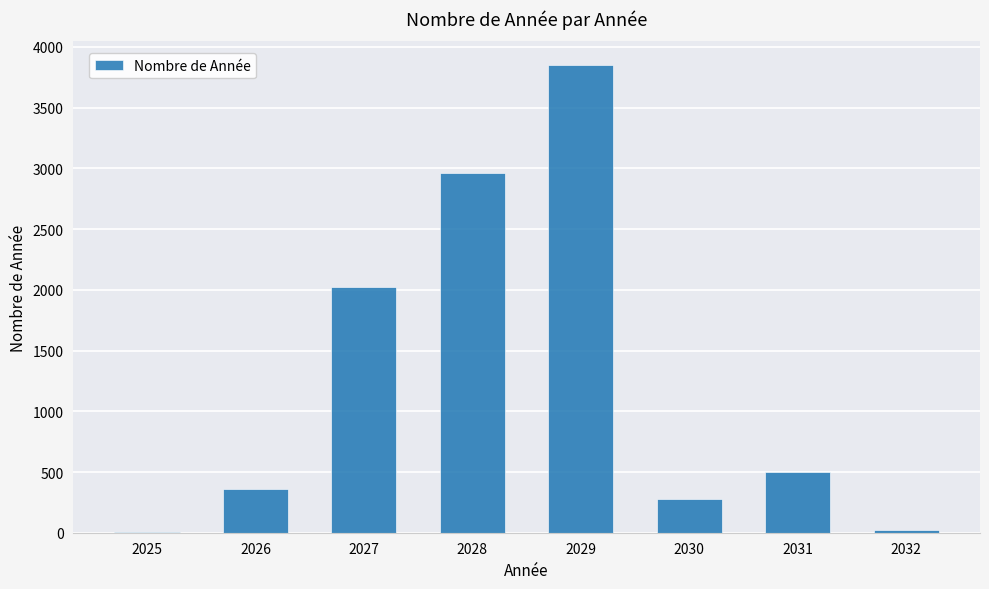

What is the sum of all values?

10000